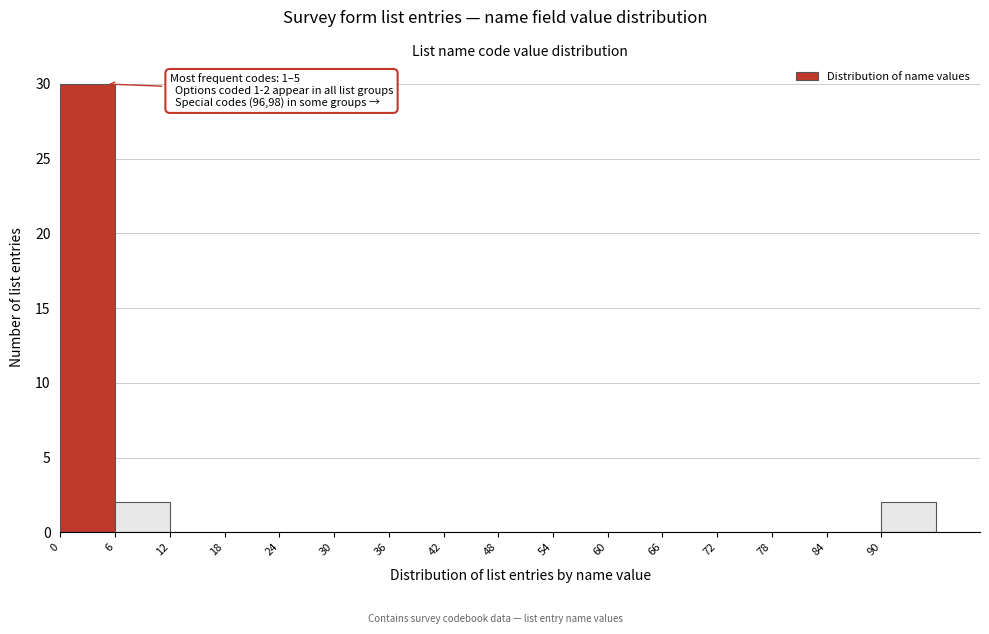

Which range on the x-axis has the tallest bar?

0 to 6